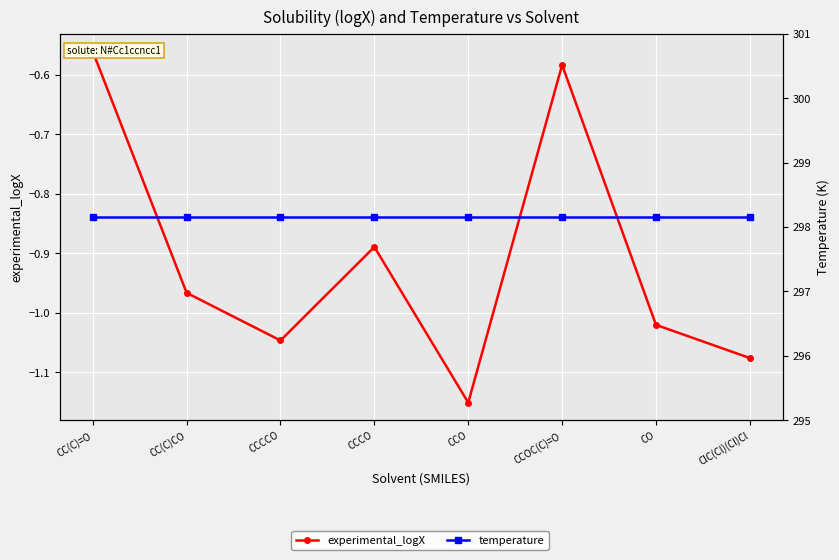

What is the average value of the temperature series?

298.1